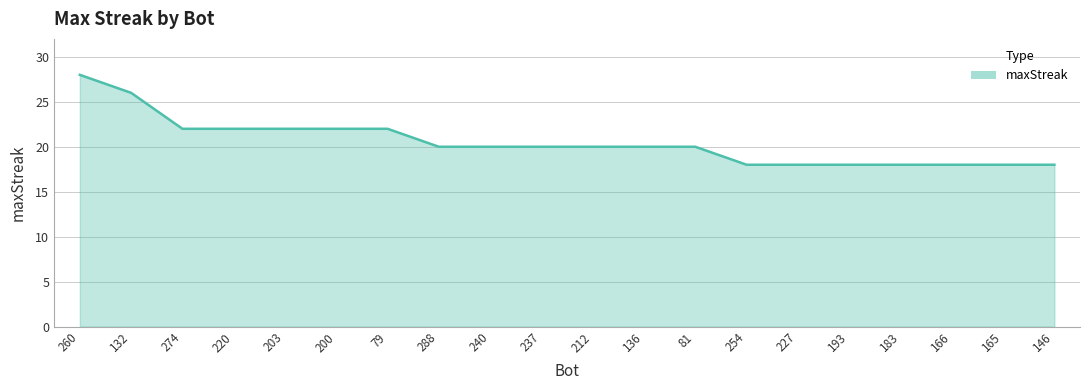

What is the minimum value shown in the chart?

18